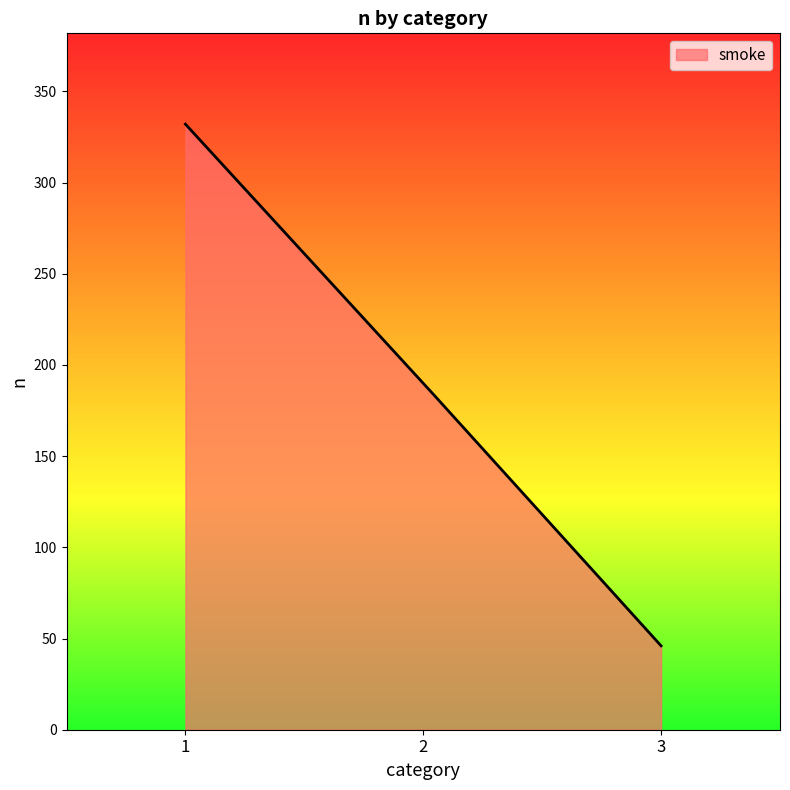

What is the minimum value shown in the chart?

46.0